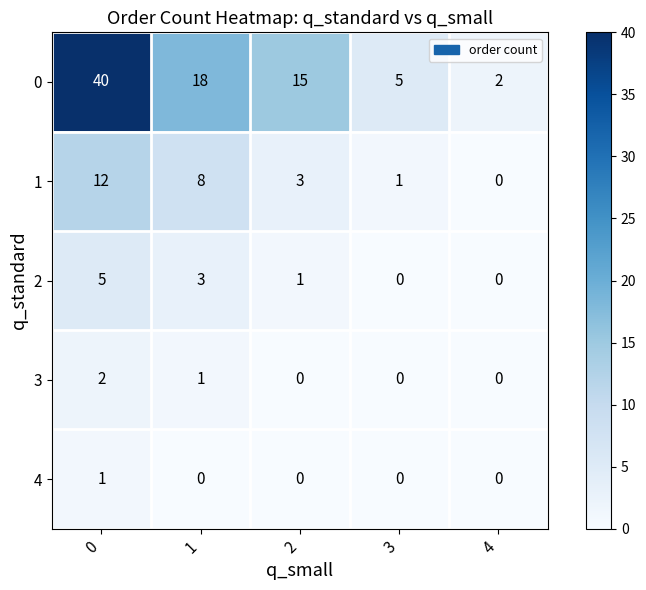

What is the difference between the second highest and second lowest values in the 0 series?

13